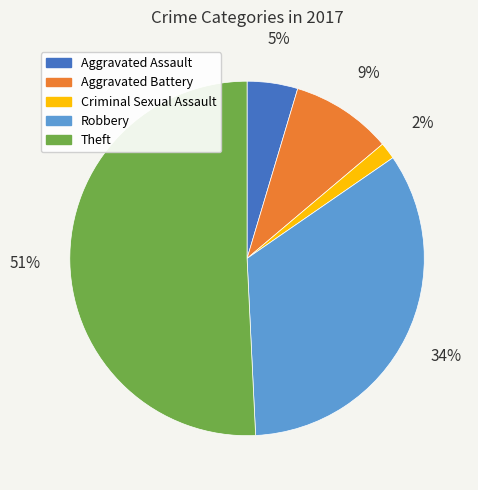

To the nearest percent, what is the difference between the largest and smallest slice percentages?

49%